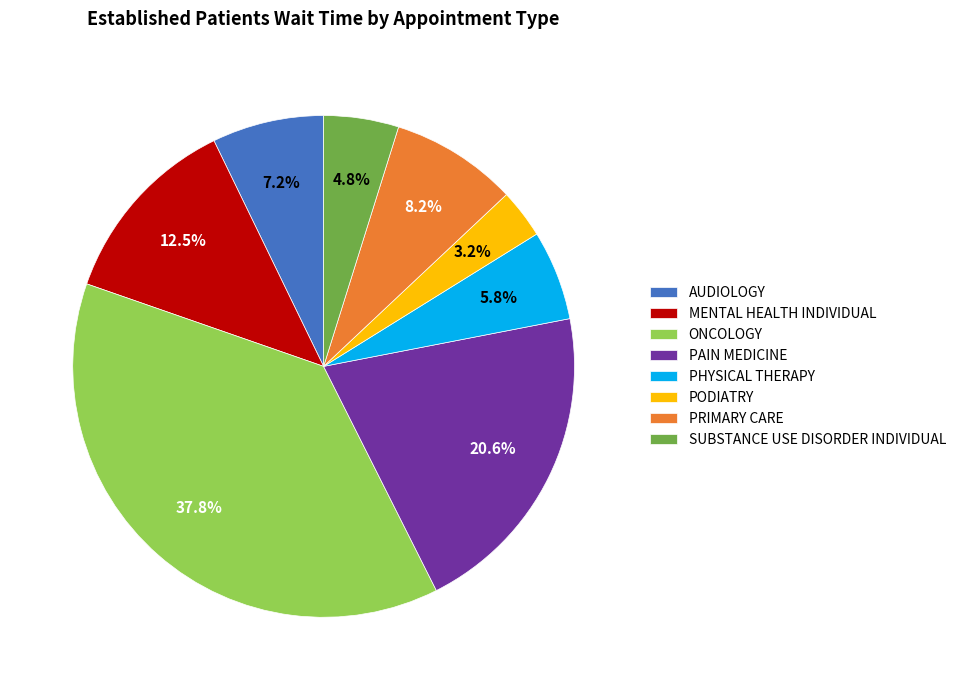

Which category has the biggest portion of the pie?

ONCOLOGY